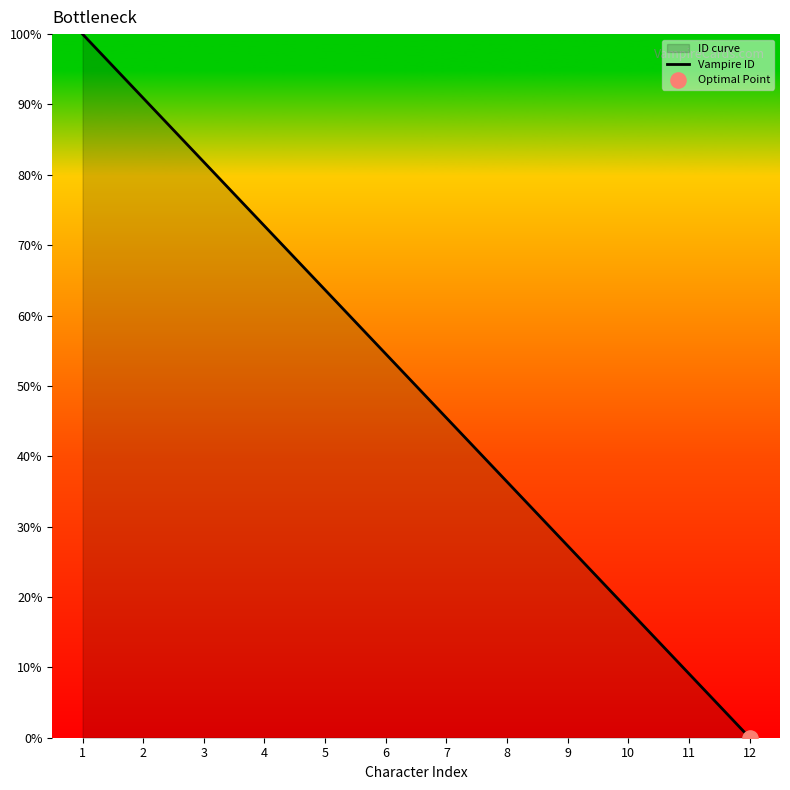

Approximately how many times larger is the value at 2 compared to 5?

1.4